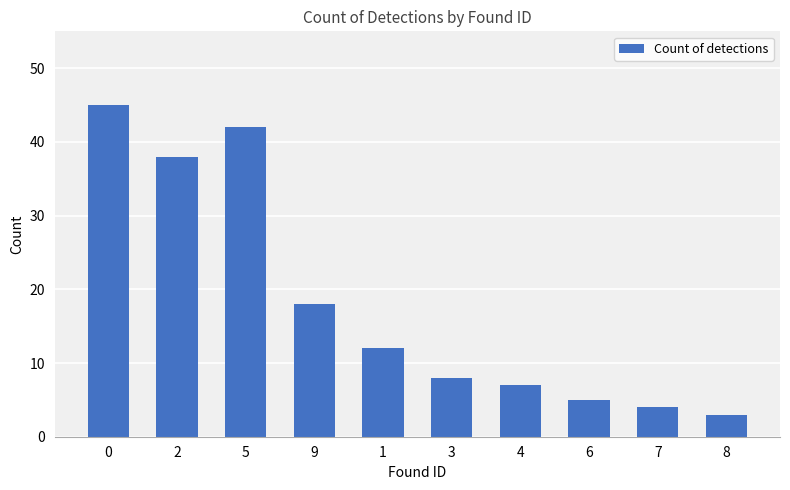

What is the ratio of the value at 4 to the value at 6?

1.4